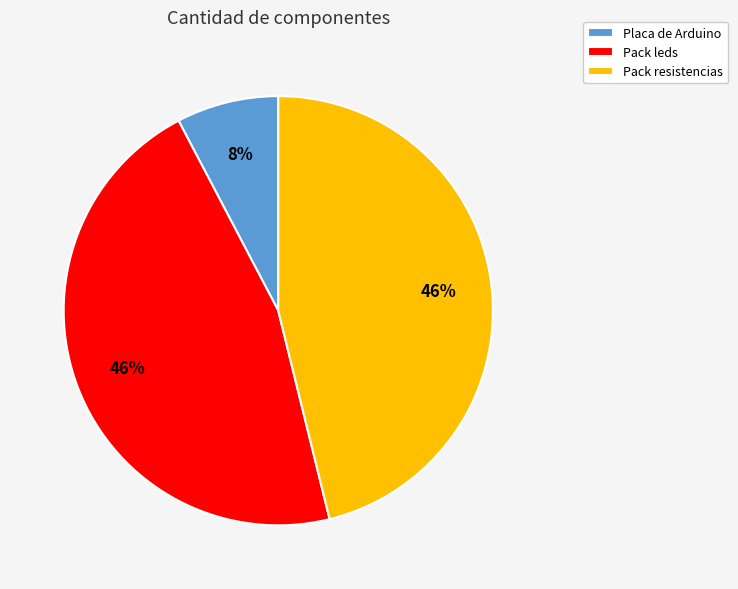

To the nearest percent, what percentage of the pie is Pack leds?

46%